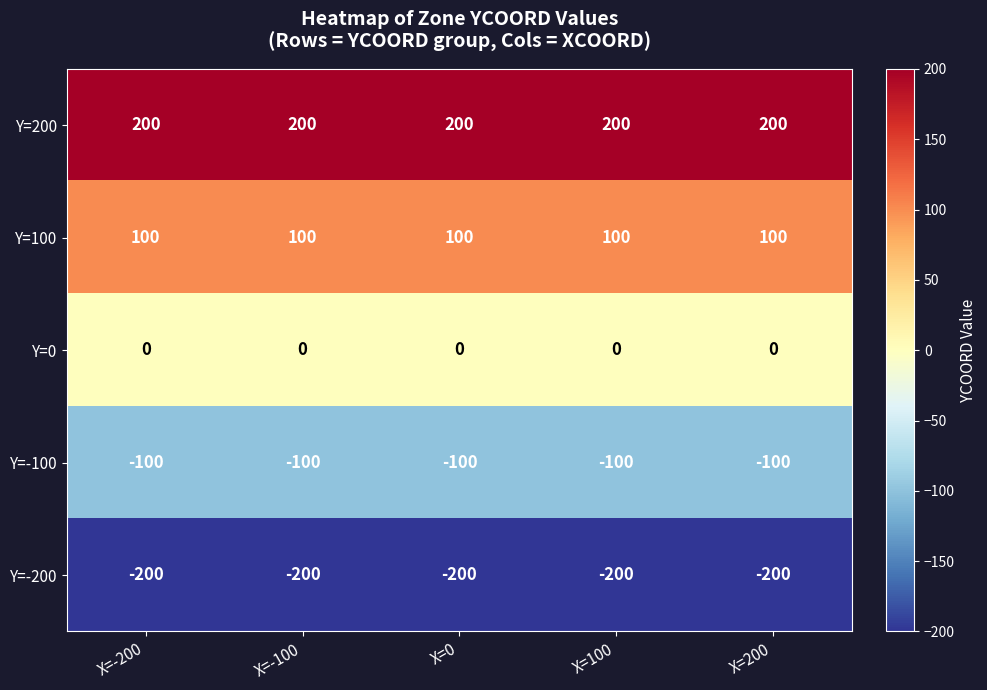

Is it true that Y=100 equals 100 at X=-100?

True